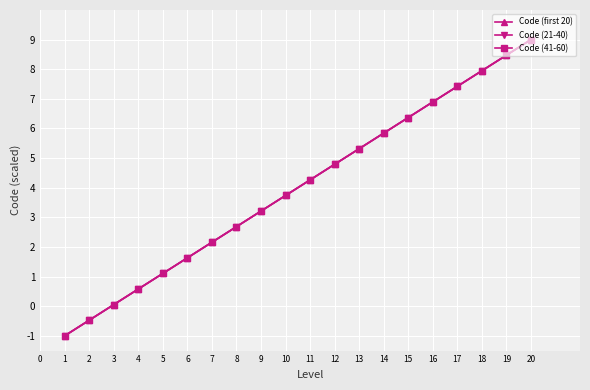

True or false: Code (21-40) and Code (first 20) cross at least once.

False